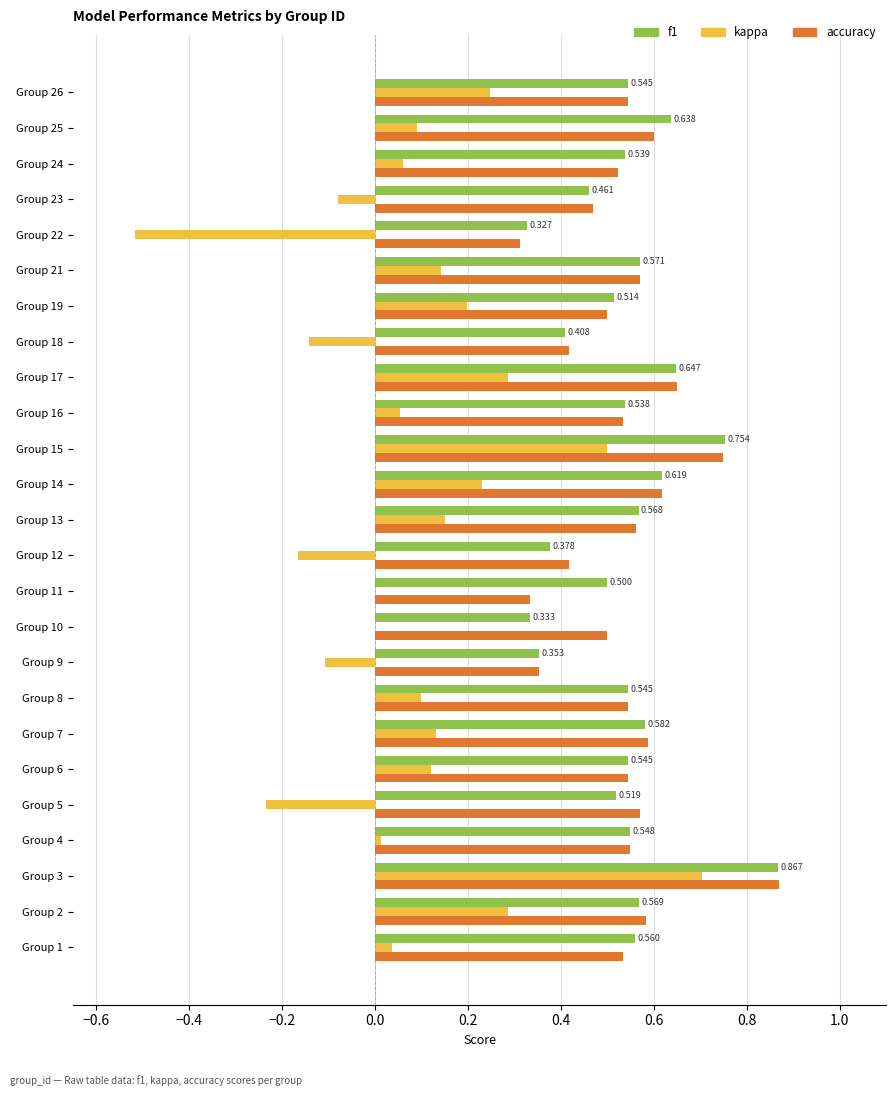

Between Group 12 and Group 16, which series saw the biggest shift?

kappa